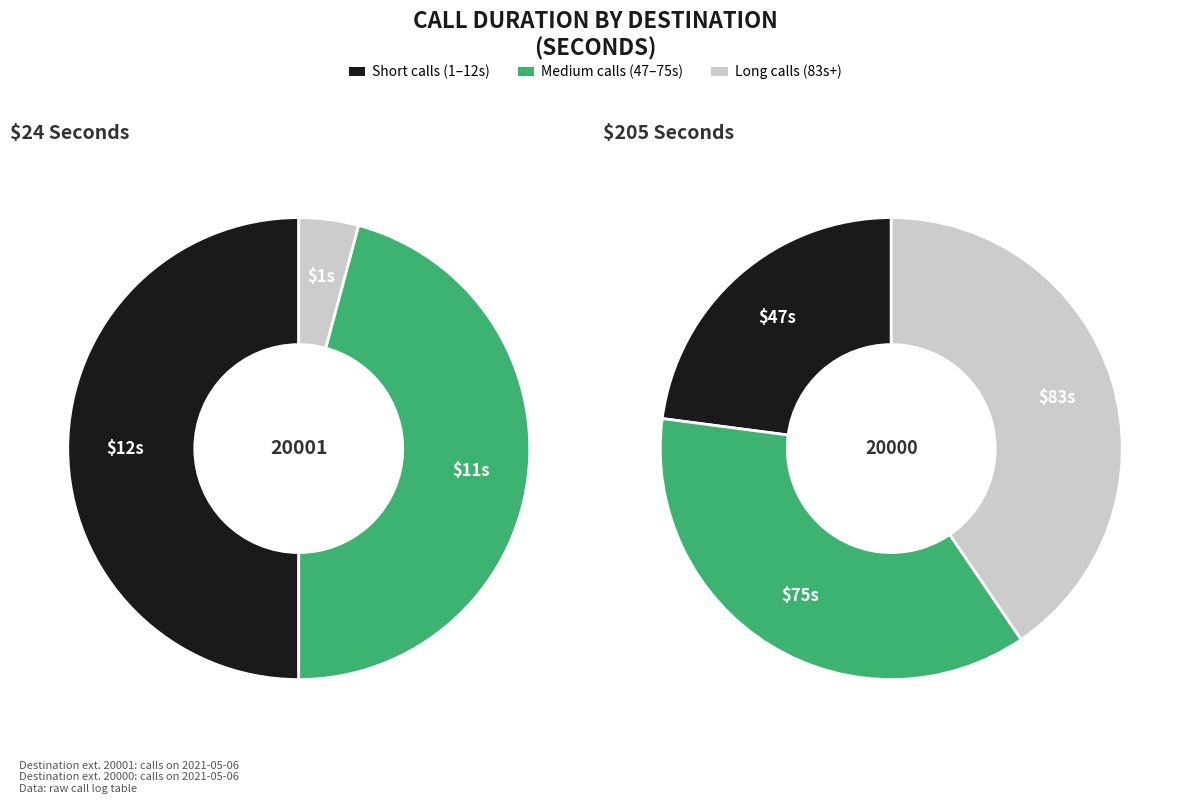

Is the sum of 1 and 0 greater than half?

Yes